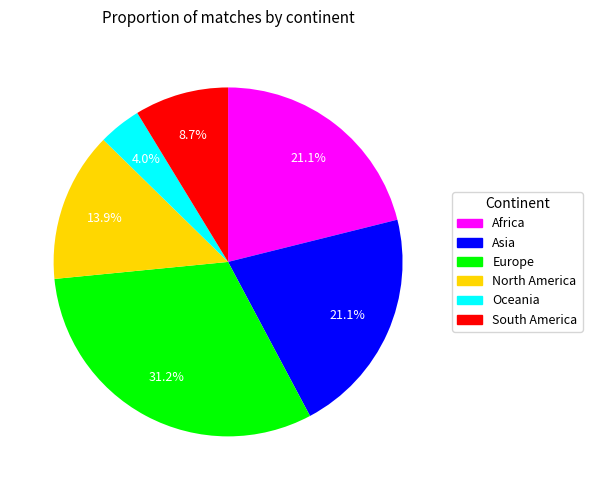

To the nearest percent, what is the difference between the largest and smallest slice percentages?

27%